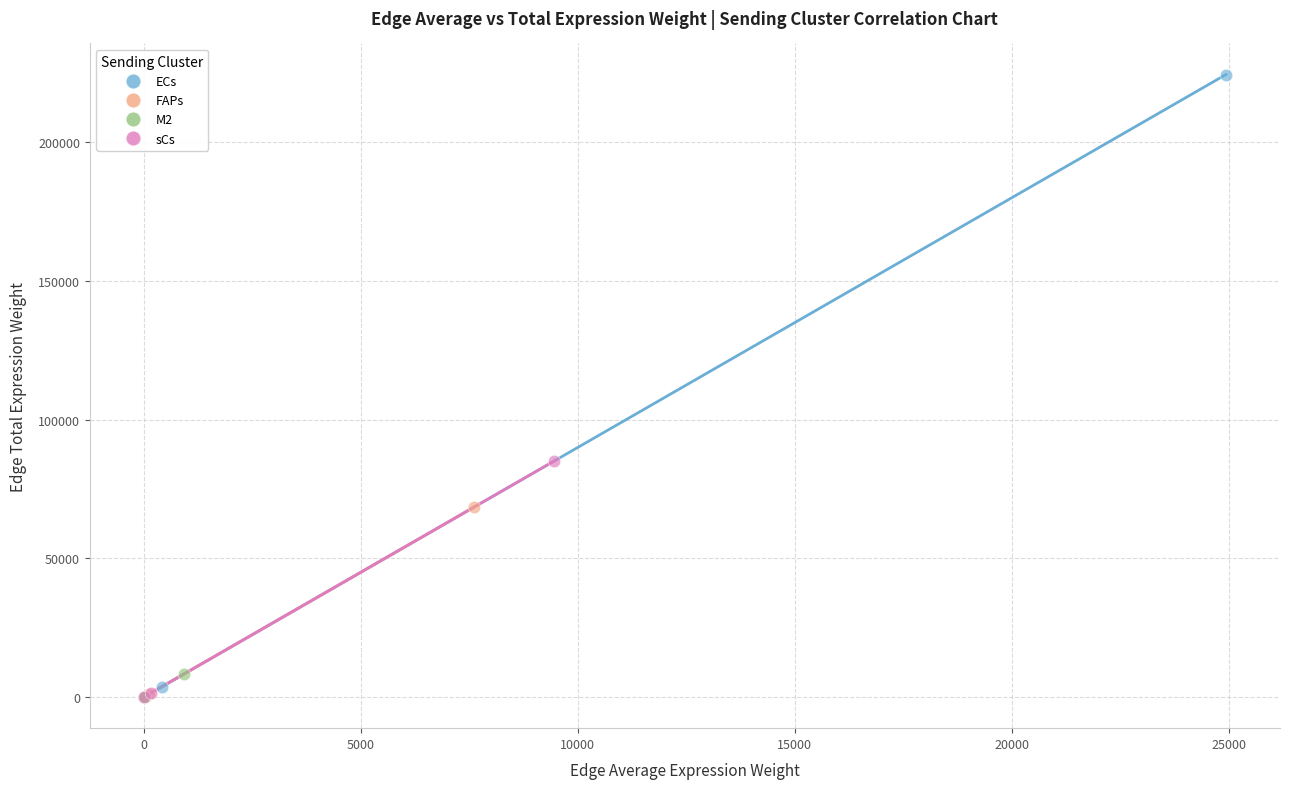

What are all the series names shown in the legend?

ECs, FAPs, M2, sCs